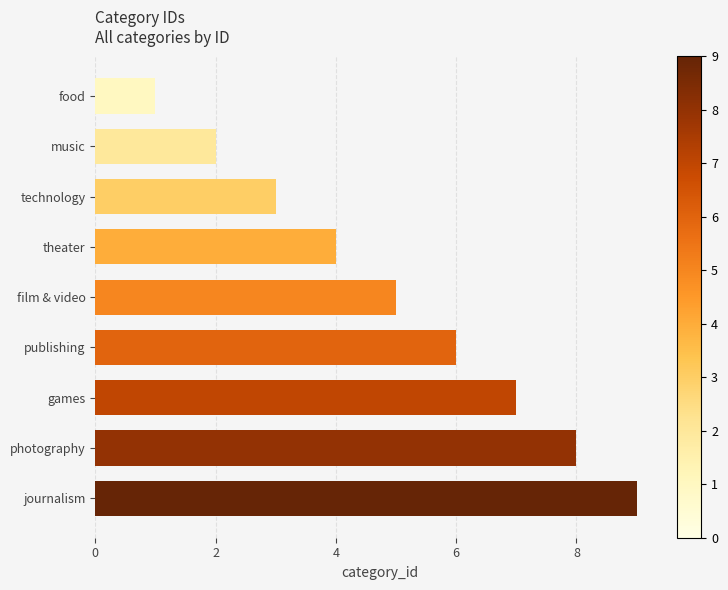

Are the bars grouped side by side (vs. stacked)?

No